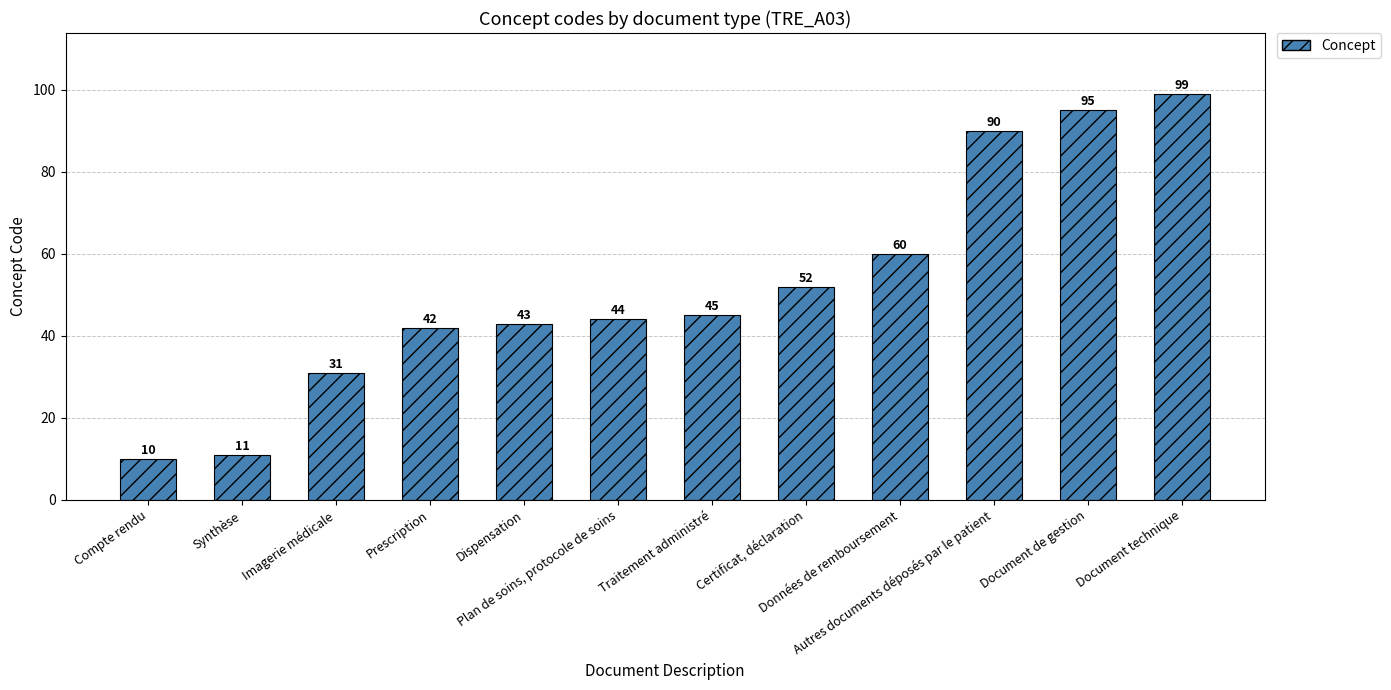

What is the sum of all values?

622